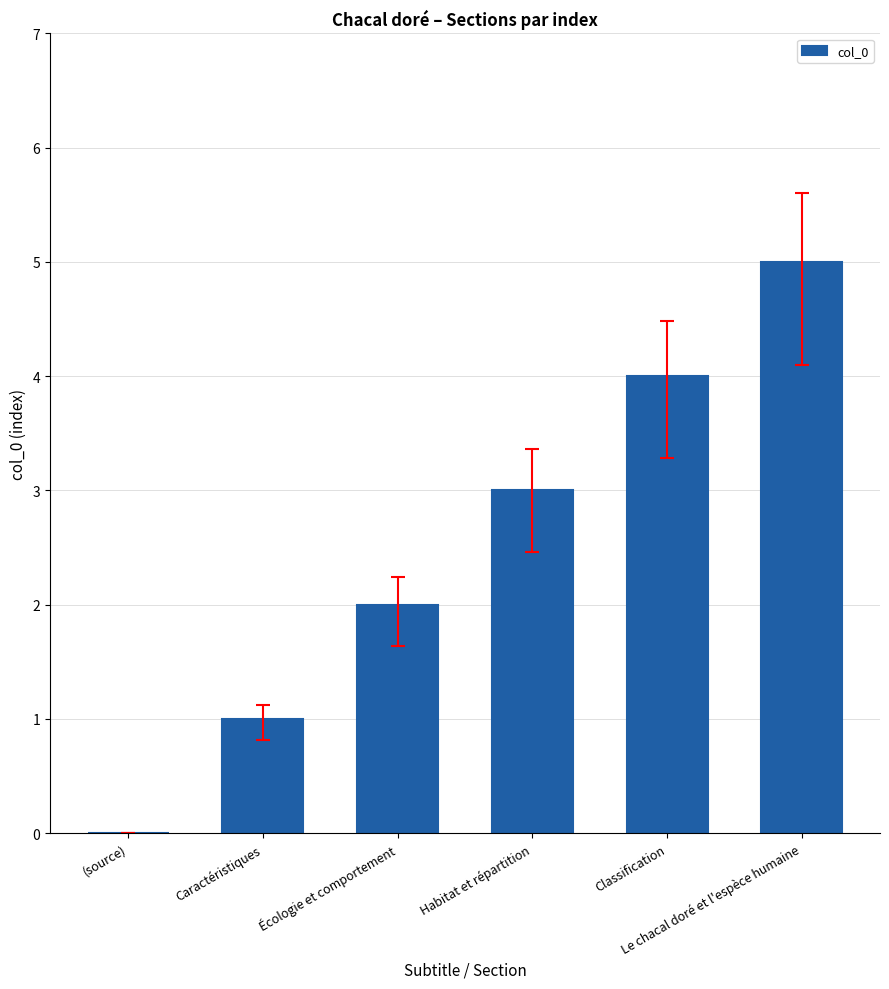

What is the sum of all values?

15